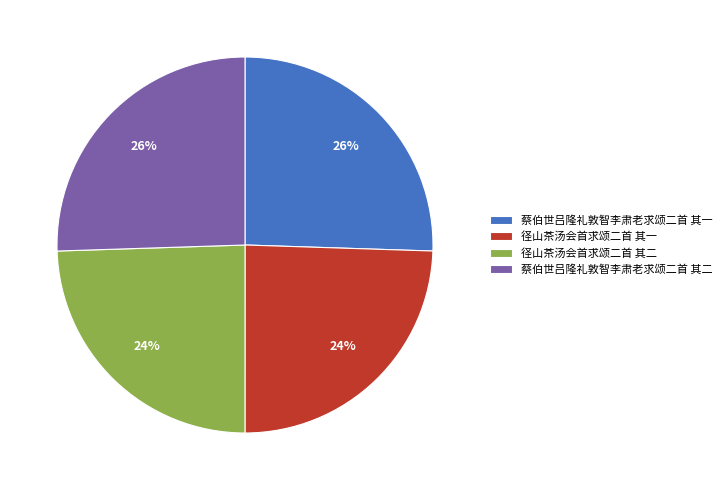

Does any single category account for the majority?

No